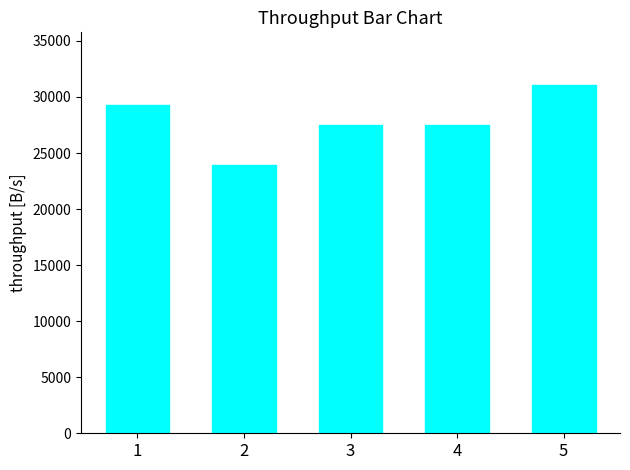

What is the change in value from 1 to 2?

-5400